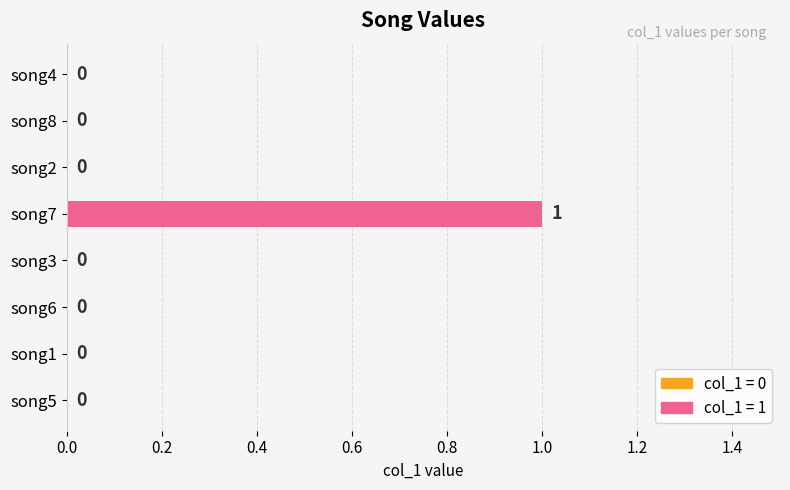

Is it true that the value at song7 is 1?

True